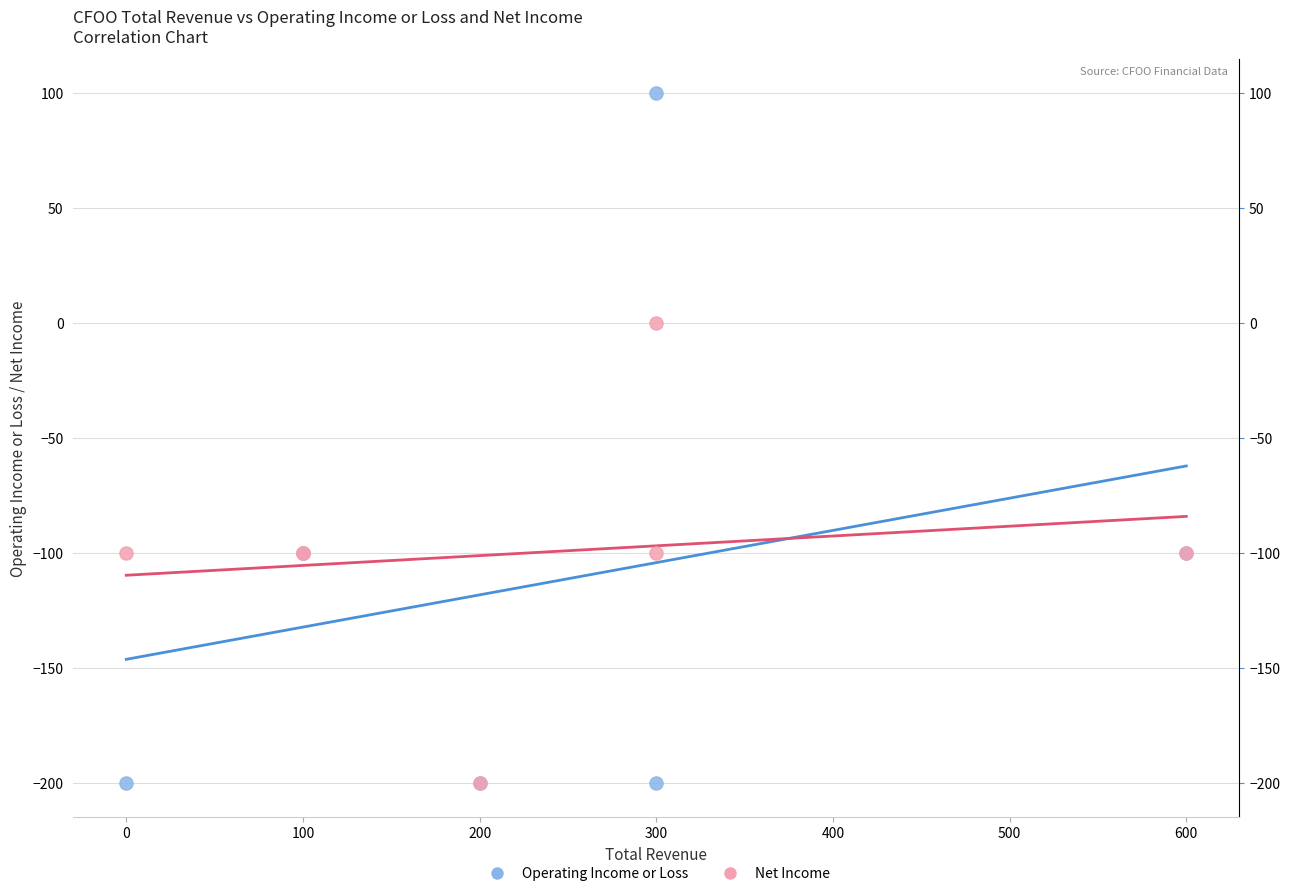

Which series has the widest spread of Y values?

Operating Income or Loss